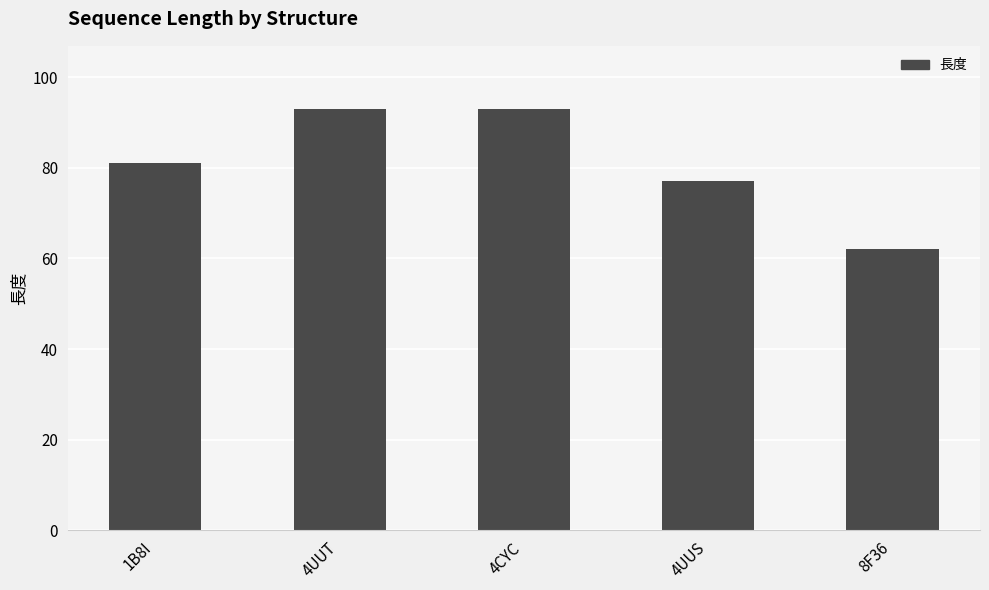

Read the value at 4CYC, to the nearest 5.

95